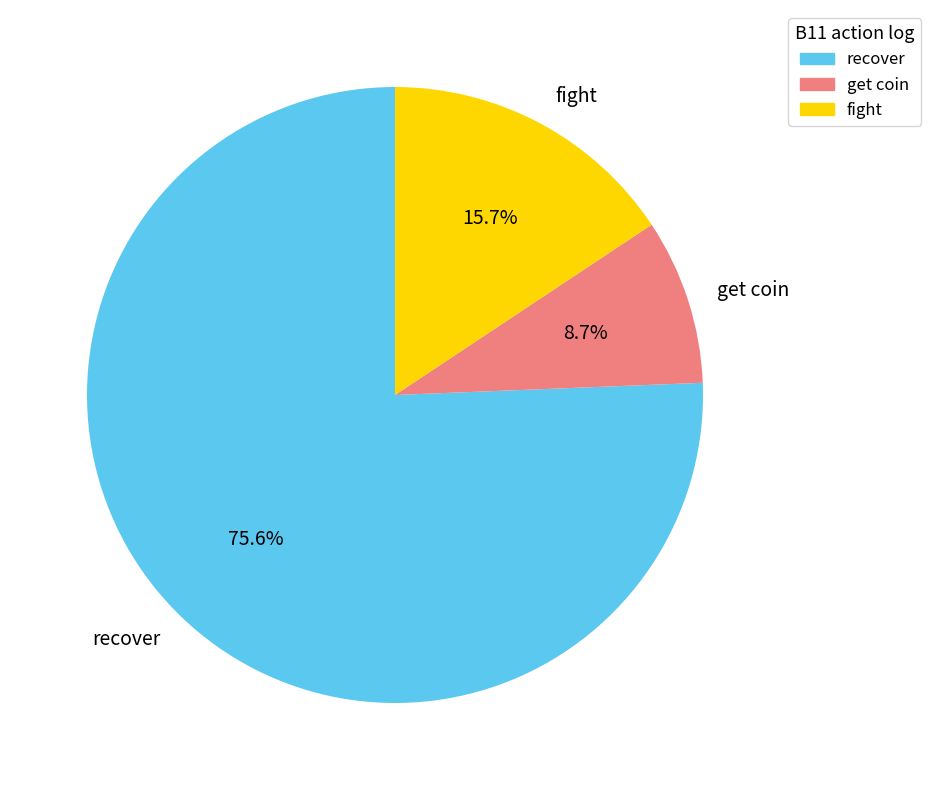

Does any single category account for the majority?

Yes